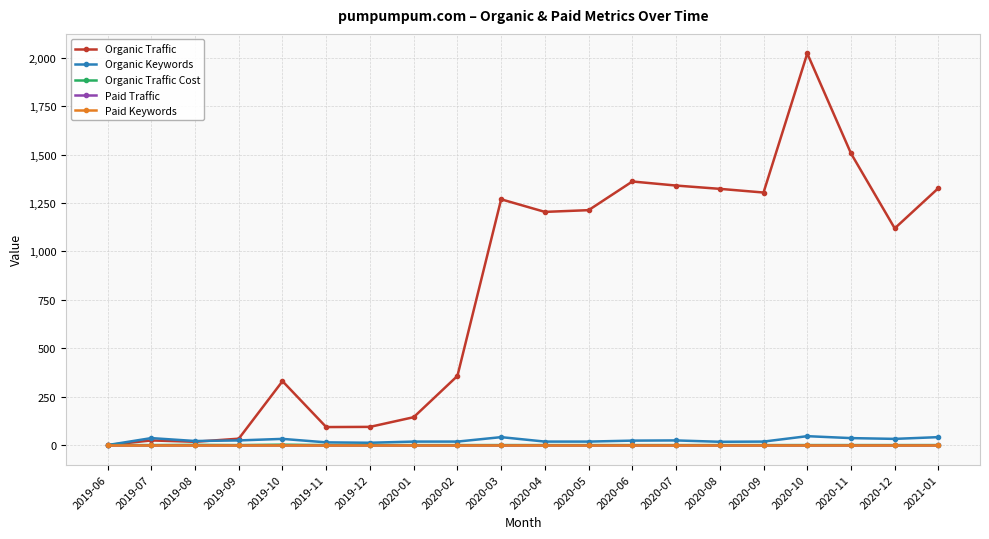

Reading right to left, extract all data points from this chart.

Organic Traffic: 1327	1119	1506	2022	1304	1323	1340	1361	1213	1204	1269	357	144	94	93	330	33	17	24	0
Organic Keywords: 41	32	36	46	18	17	24	23	18	18	41	18	18	12	14	32	24	21	36	0
Organic Traffic Cost: 0	0	0	0	0	0	0	0	0	0	0	0	0	0	0	2	0	1	0	0
Paid Traffic: 0	0	0	0	0	0	0	0	0	0	0	0	0	0	0	0	0	0	0	0
Paid Keywords: 0	0	0	0	0	0	0	0	0	0	0	0	0	0	0	0	0	0	0	0